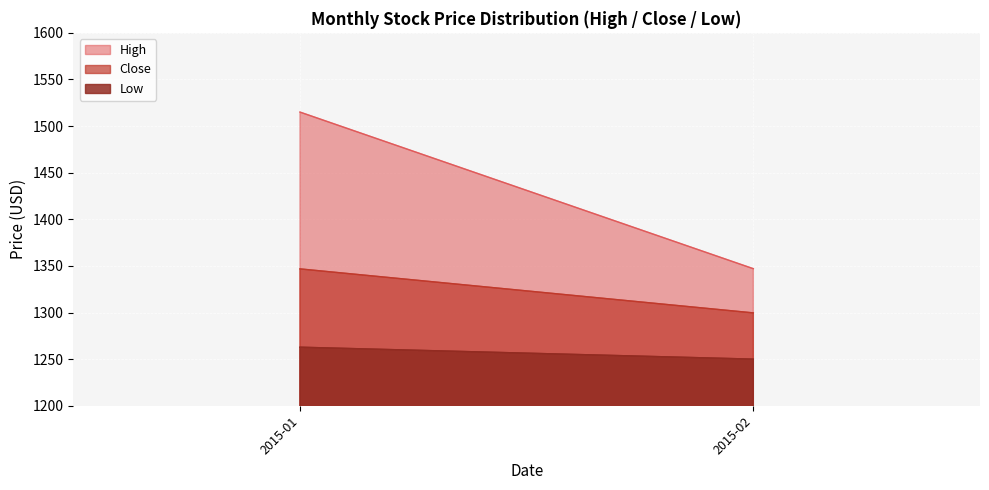

What is the minimum value shown in the chart?

1250.0